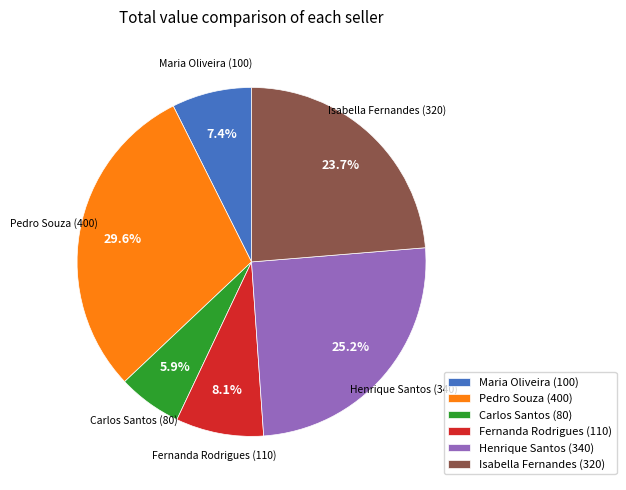

How many slices are in this pie chart?

6